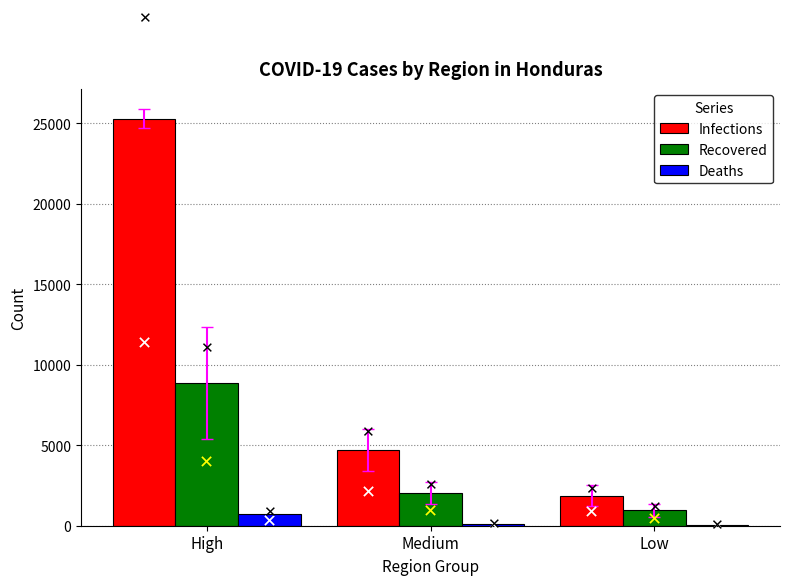

Which series has the largest total across all categories?

Infections